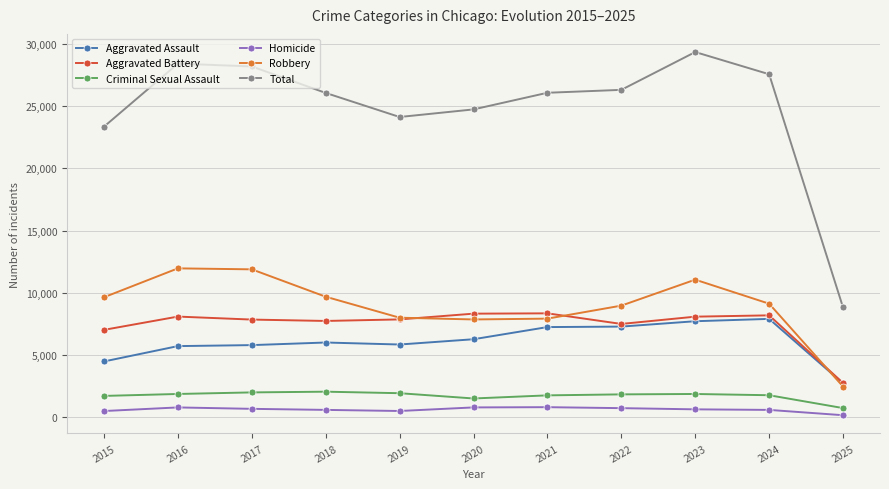

Count the number of data series in this chart.

6